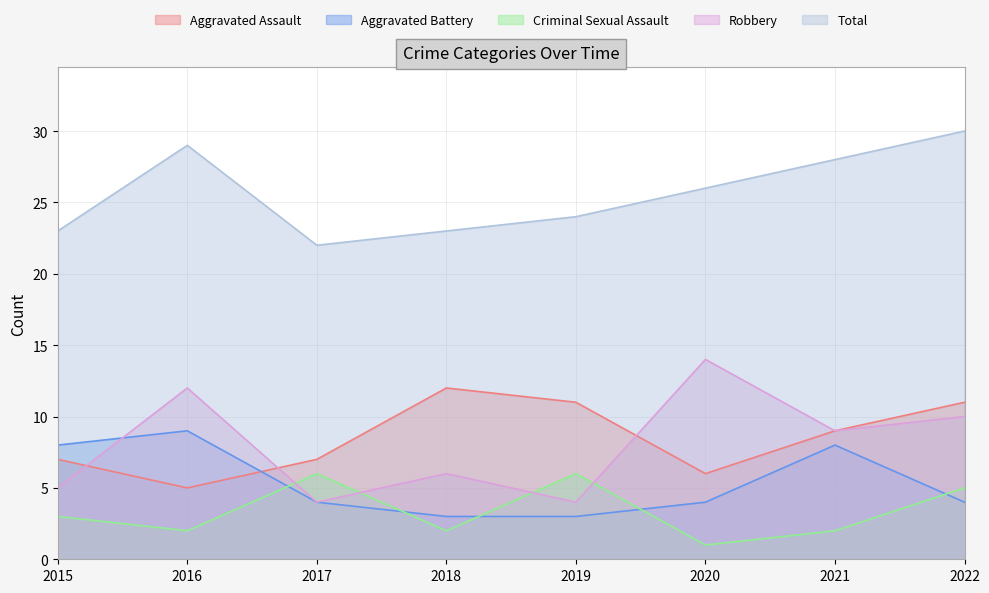

What is the greatest value displayed?

30